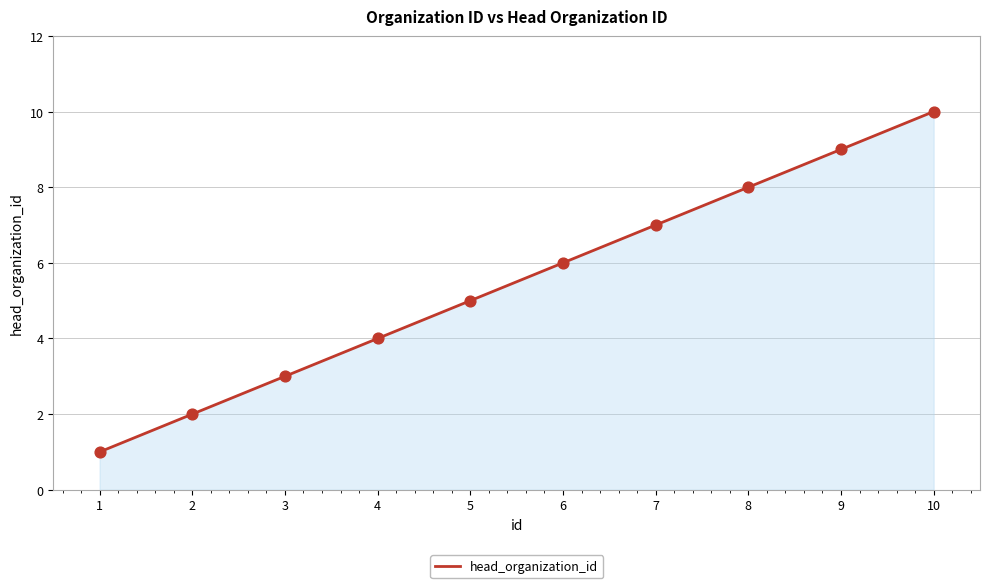

Between 4 and 7, which is larger?

7